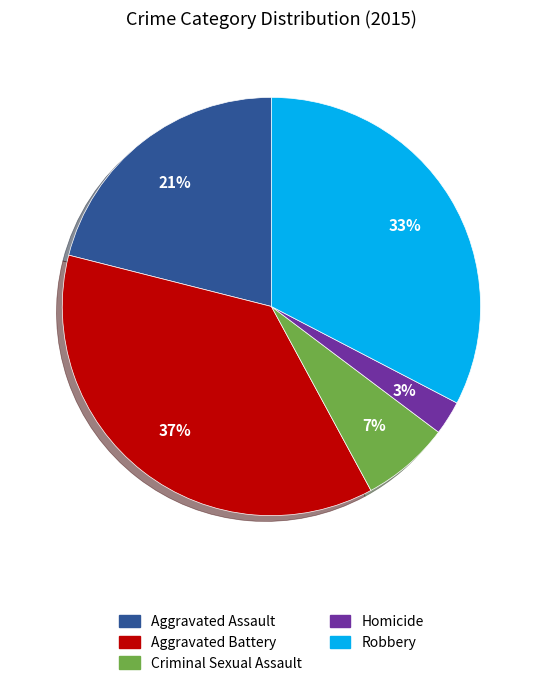

Is there any slice that represents more than half of the pie?

No